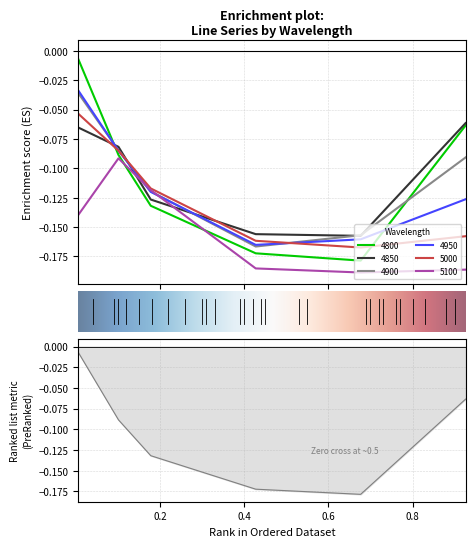

What is the difference between the maximum and second lowest values in the 4900 series?

0.1